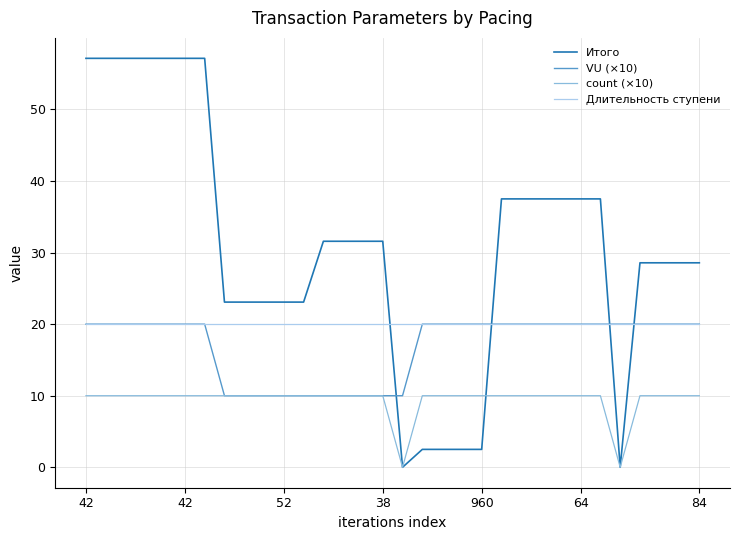

What is the highest value of the VU (×10) series?

20.0